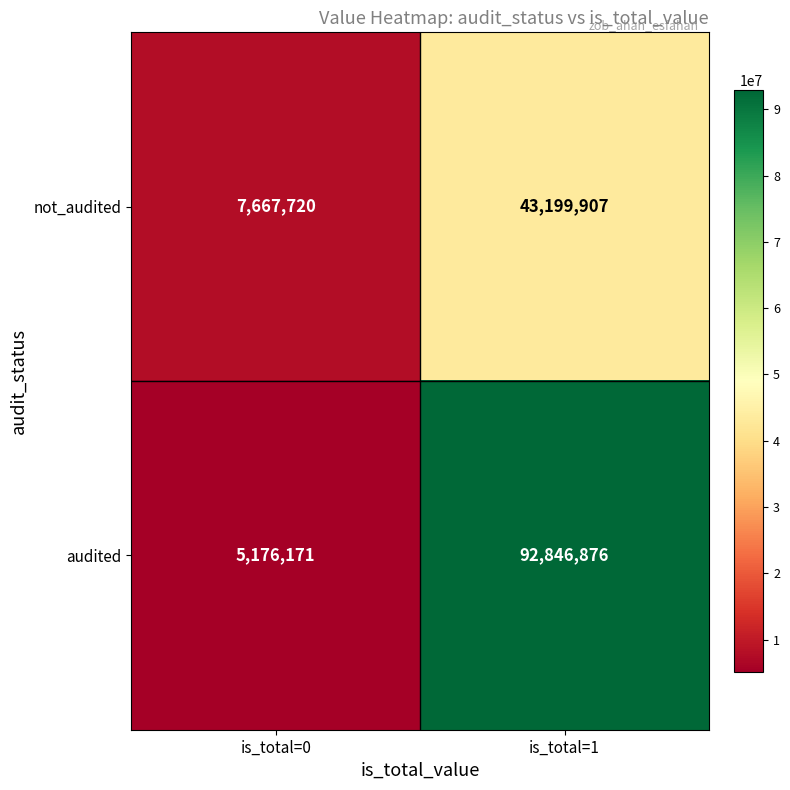

What is the difference between the maximum and minimum values in the audited series?

87670705